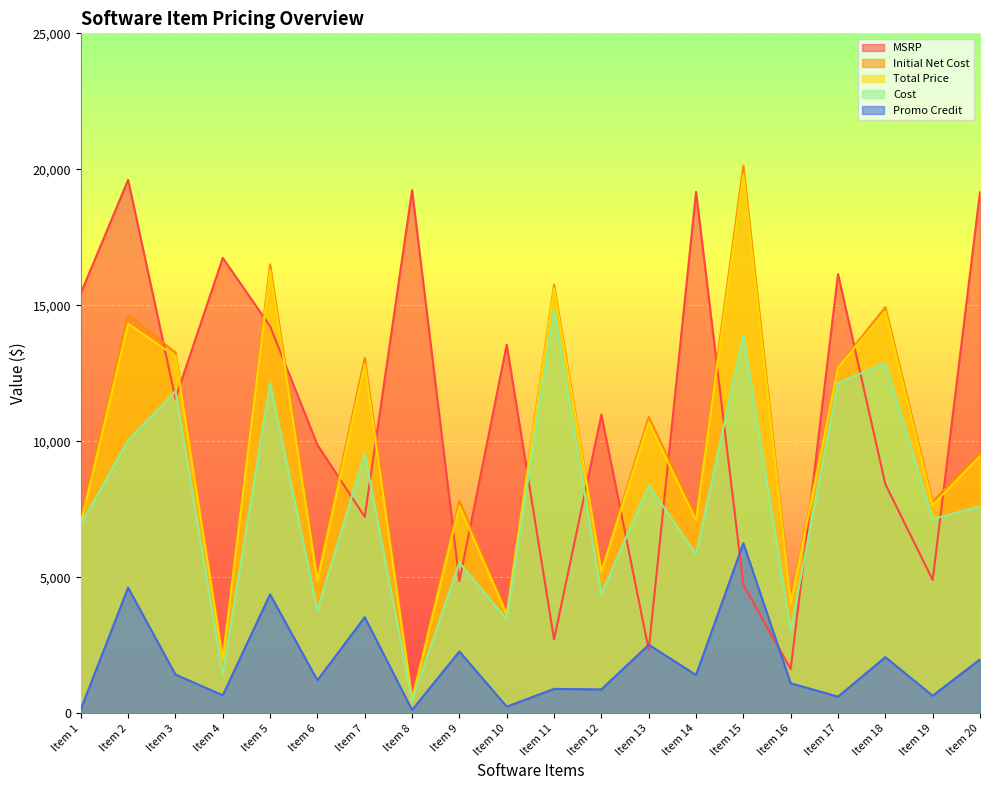

What value does the MSRP series have at Item 4?

16742.0